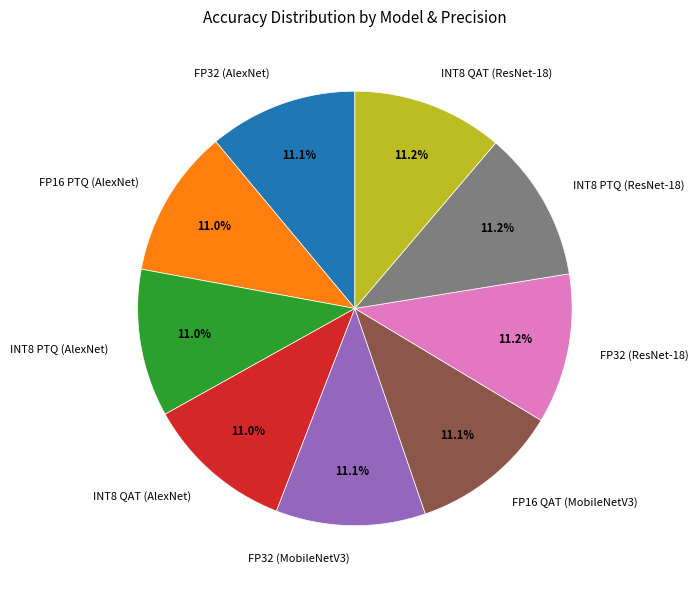

How many slices are in this pie chart?

9